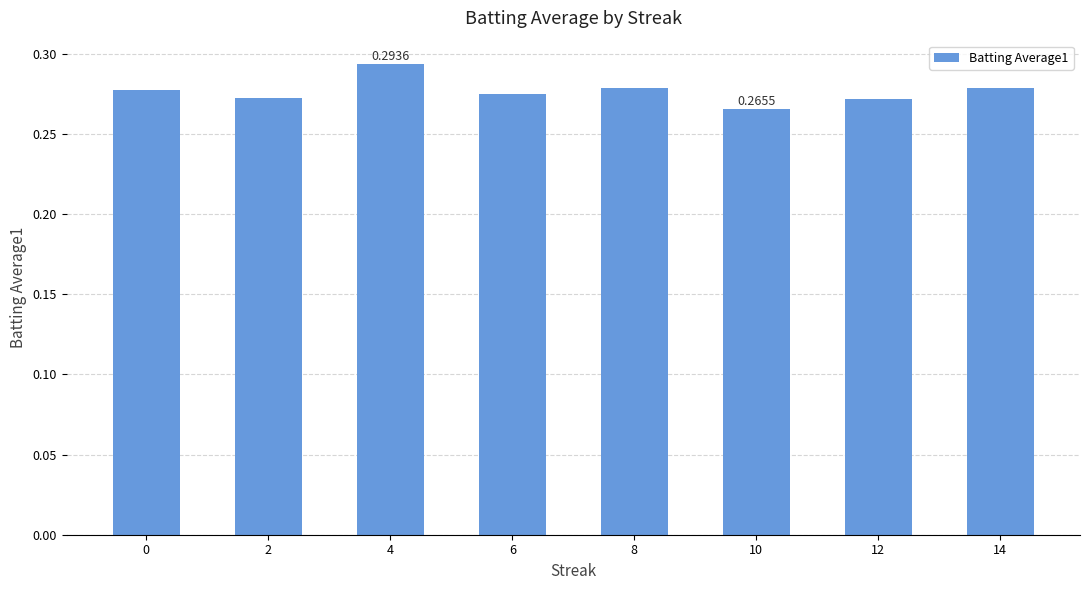

What is the sum of the values at 0 and 14?

0.6